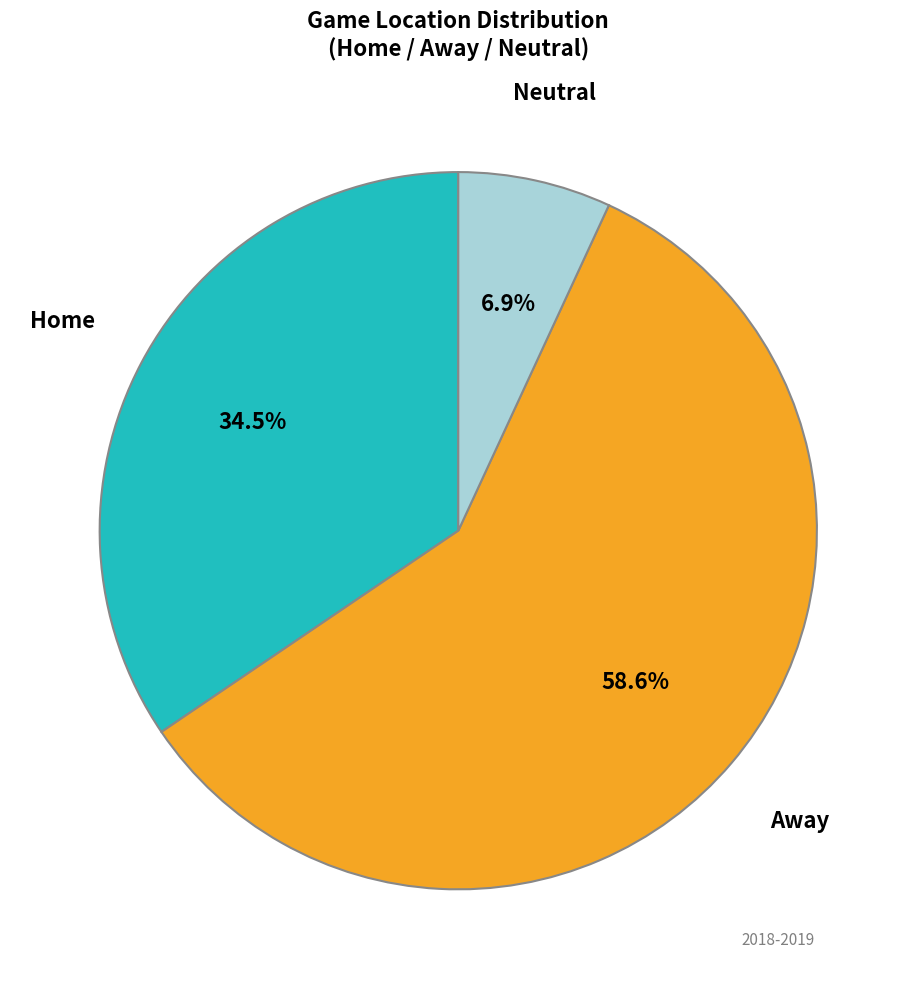

Does any single category account for the majority?

Yes